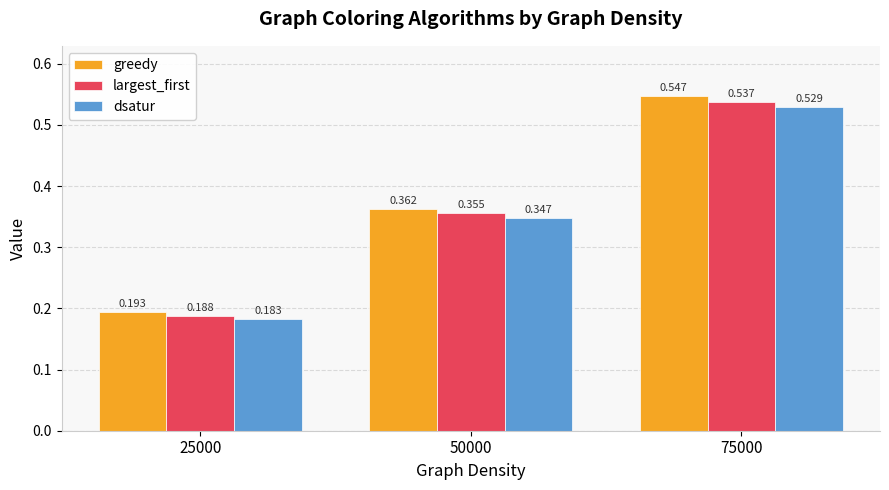

Which series has the largest total across all categories?

greedy